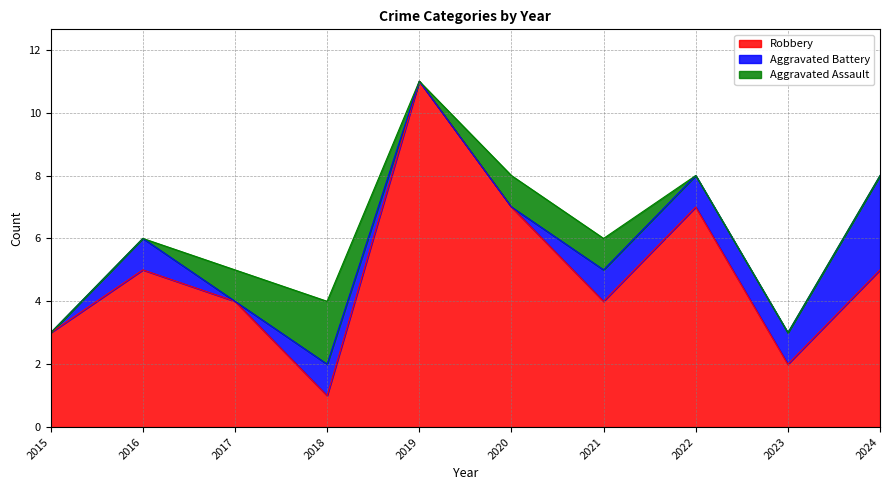

Count the Aggravated Battery values in the range 0 to 1.

9